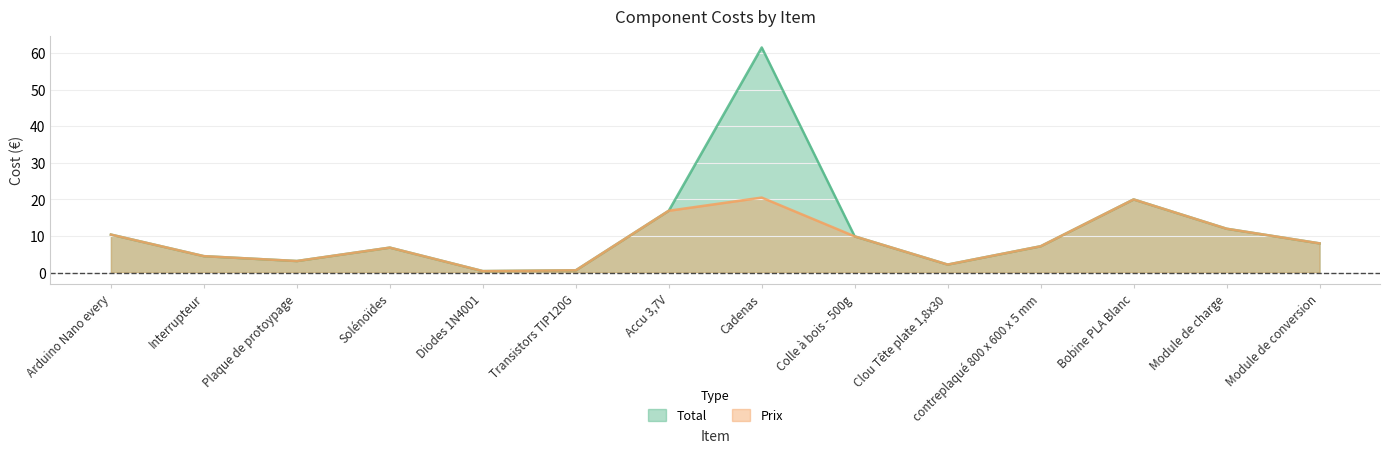

True or false: Total and Prix intersect in this chart.

False